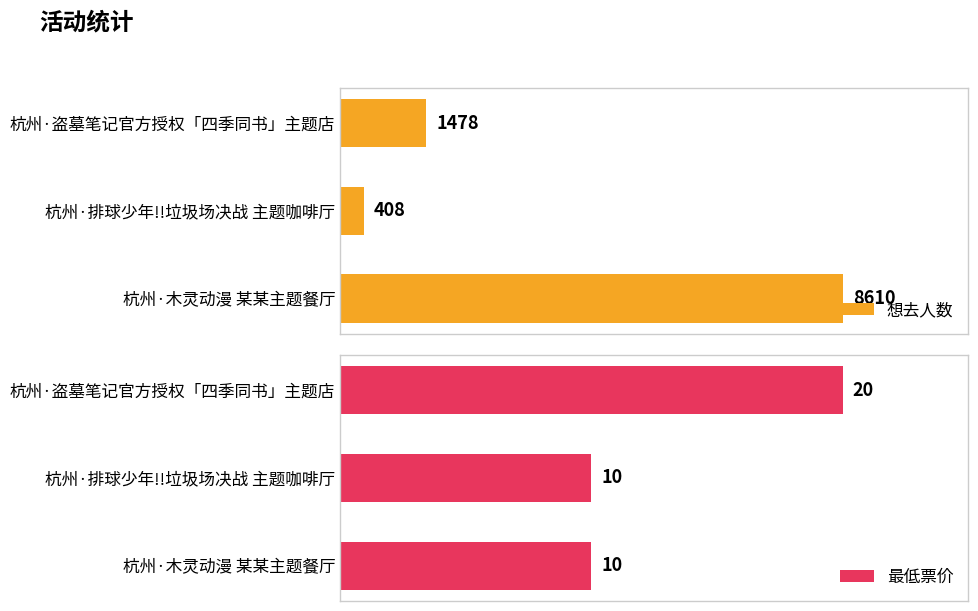

At which label does 想去人数 reach its peak?

杭州·木灵动漫 某某主题餐厅